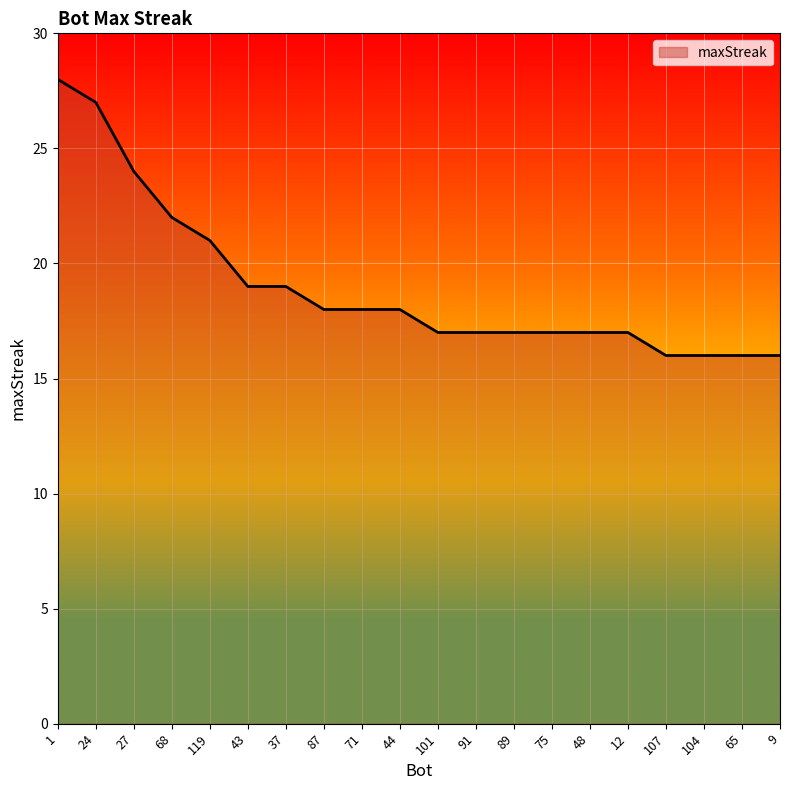

Does the chart have visible grid lines?

Yes